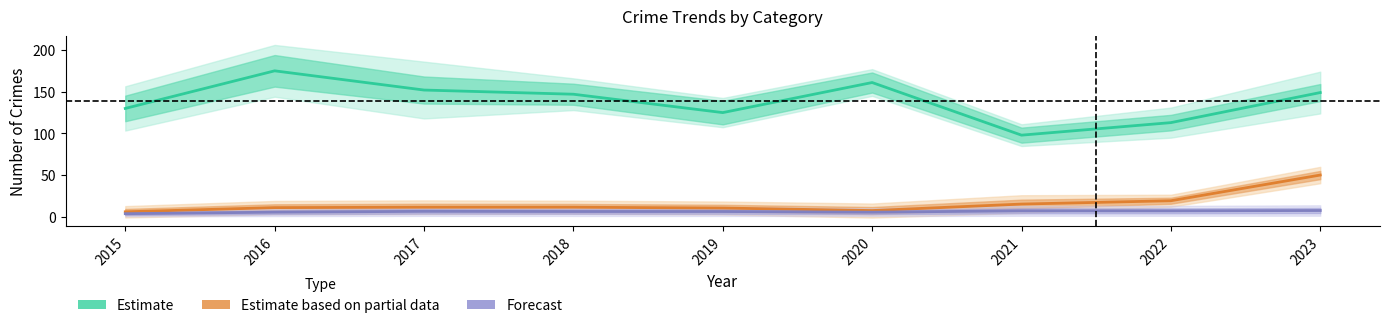

At which label does Estimate (Theft) reach its minimum?

2021